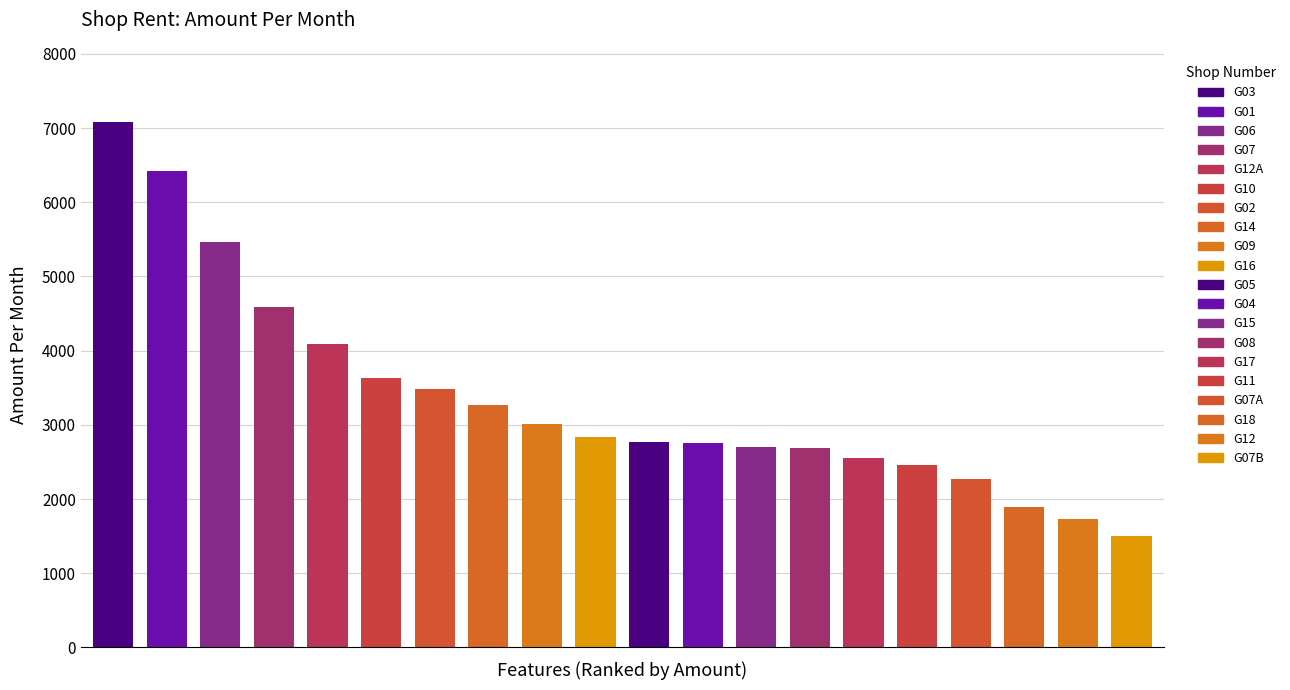

Which label corresponds to the largest value in the chart?

G03